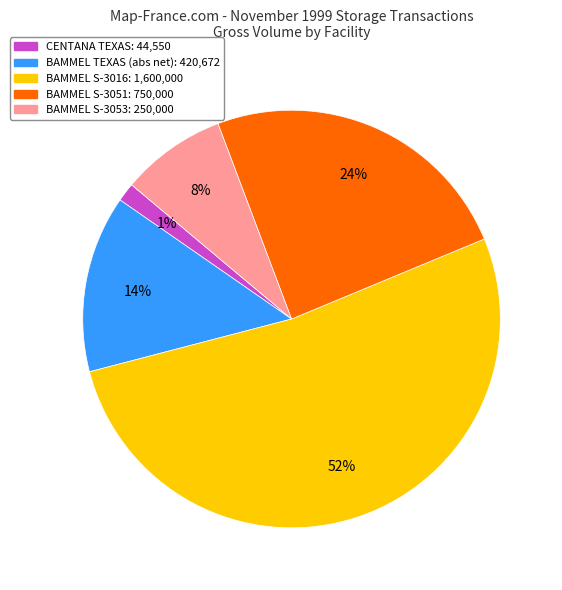

Which category accounts for the majority?

BAMMEL S-3016: 1,600,000